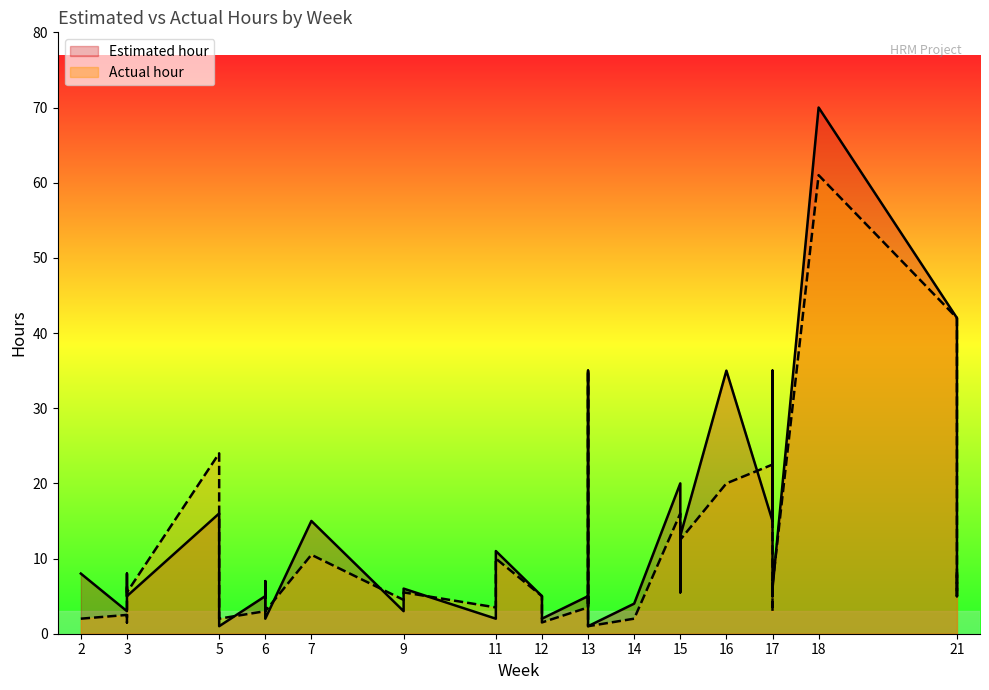

Between which two adjacent categories do Actual hour and Estimated hour first intersect?

3 and 5